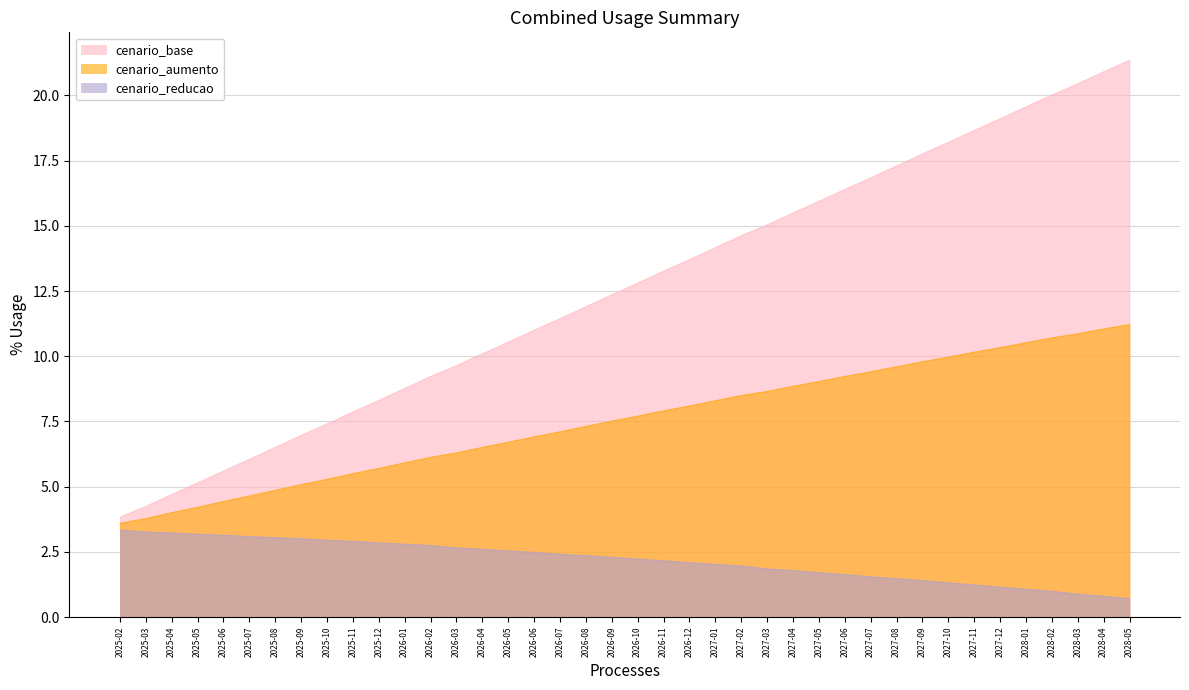

True or false: cenario_base and cenario_reducao intersect in this chart.

False